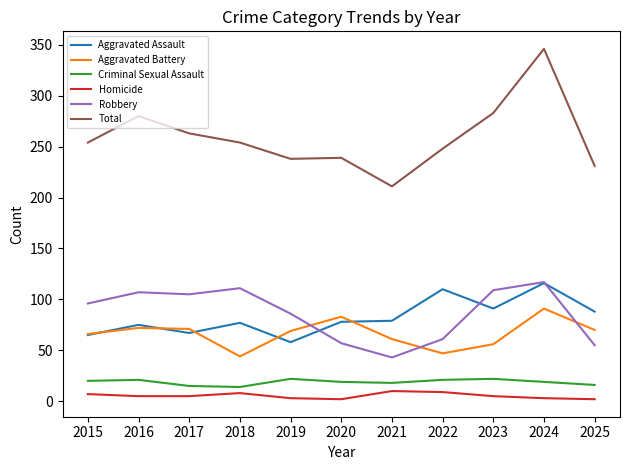

How many distinct data groups are displayed?

6